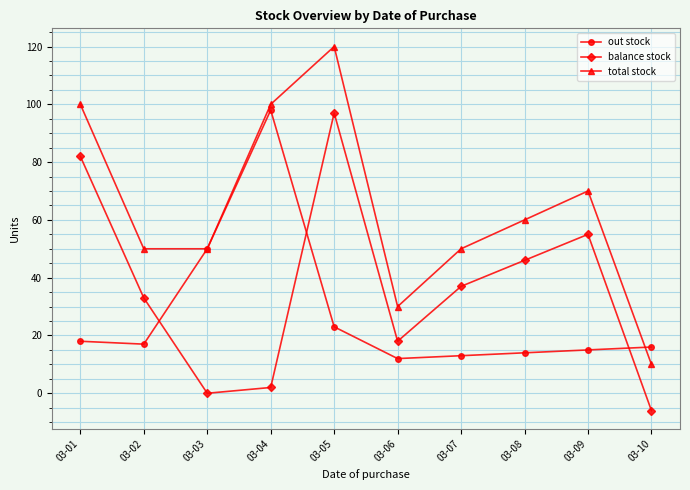

The value of balance stock at 03-06 is 18. True or false?

True